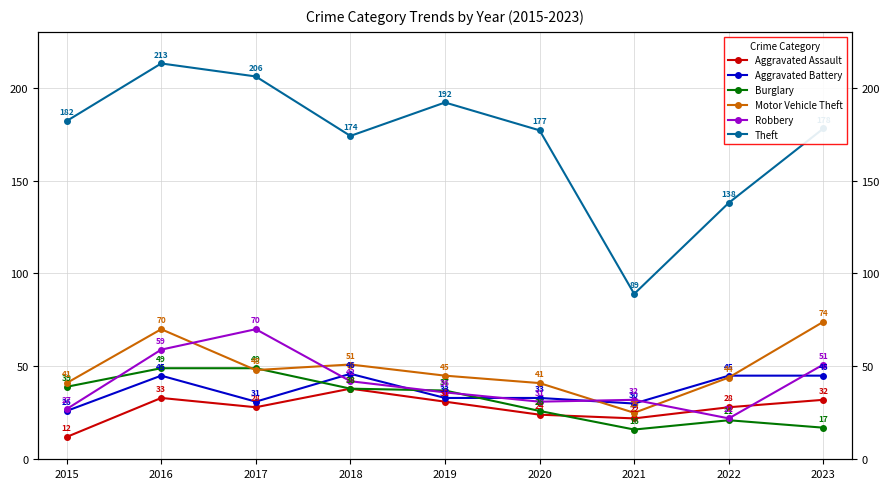

How many values in the Robbery series are below 36?

4